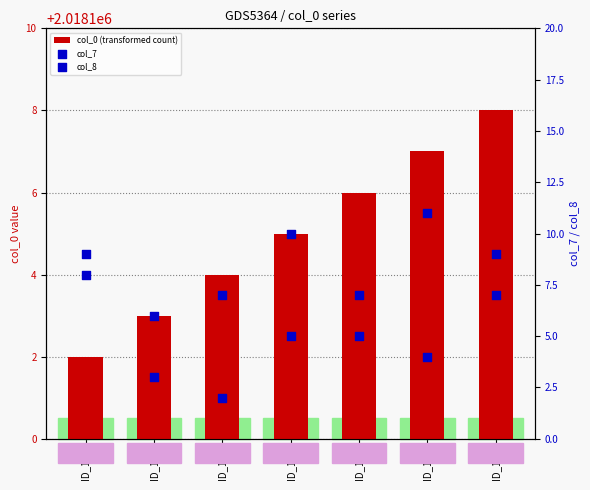

At which category is the sum across all series the highest?

ID_107